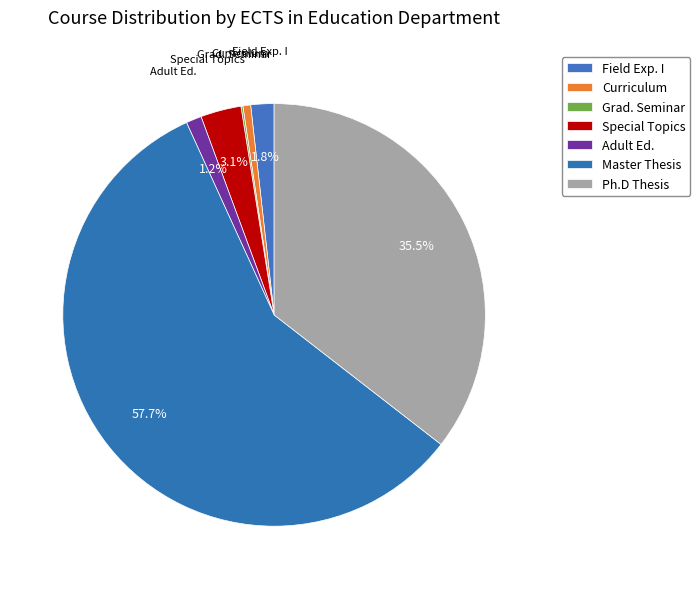

How many segments does this pie chart have?

7